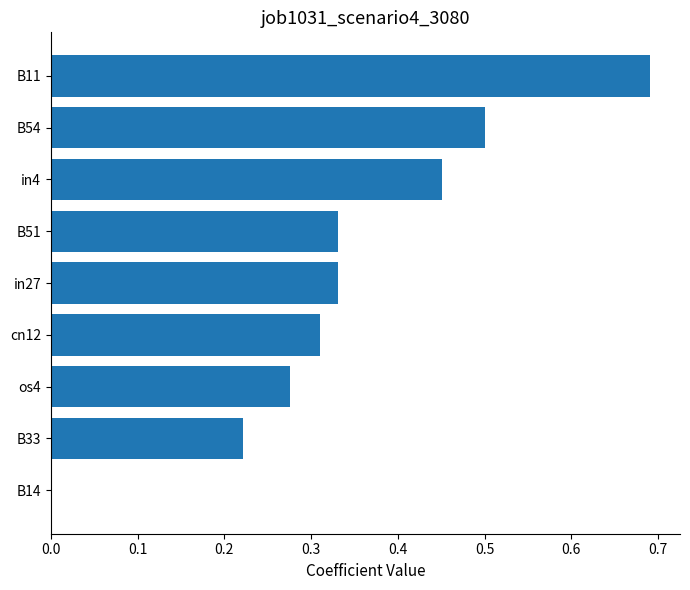

What is the sum of the values at B51 and cn12?

0.6